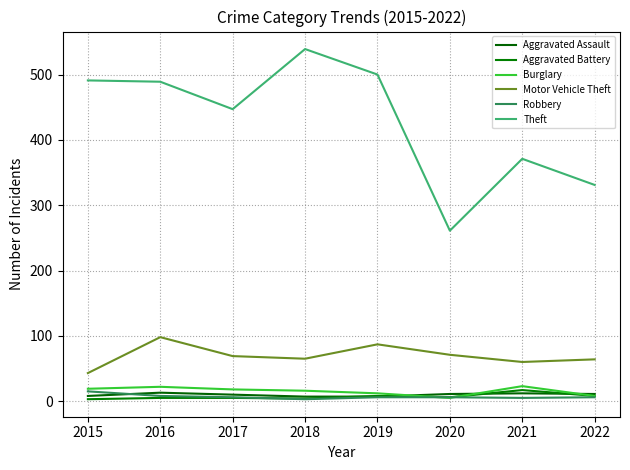

Does the chart have visible grid lines?

Yes